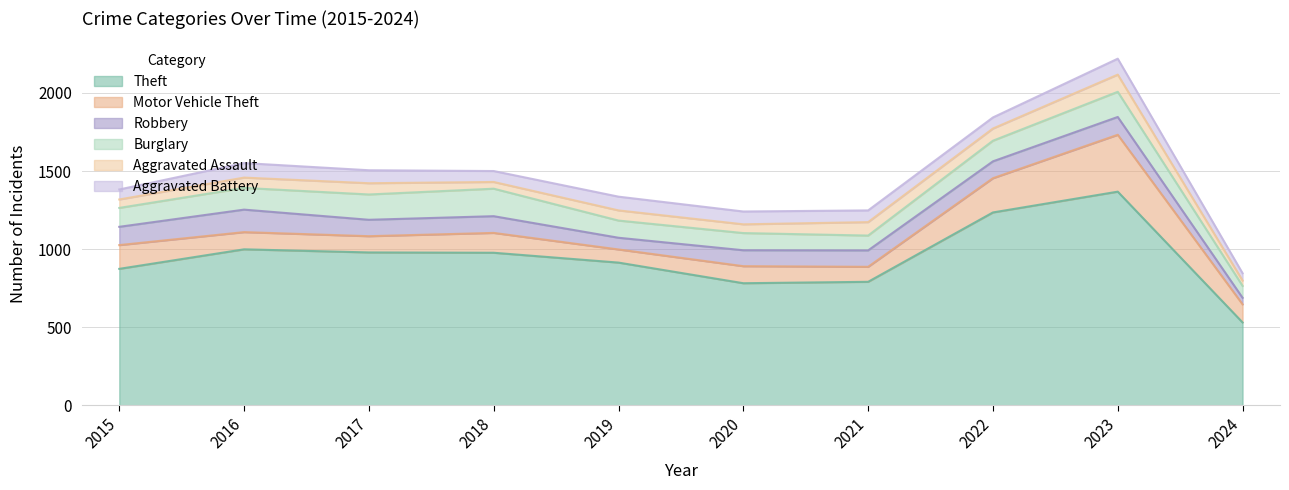

What is the average value of the Burglary series?

128